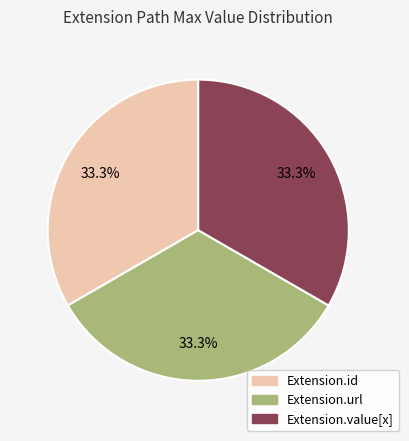

Is Extension.value[x] the majority of the pie?

No